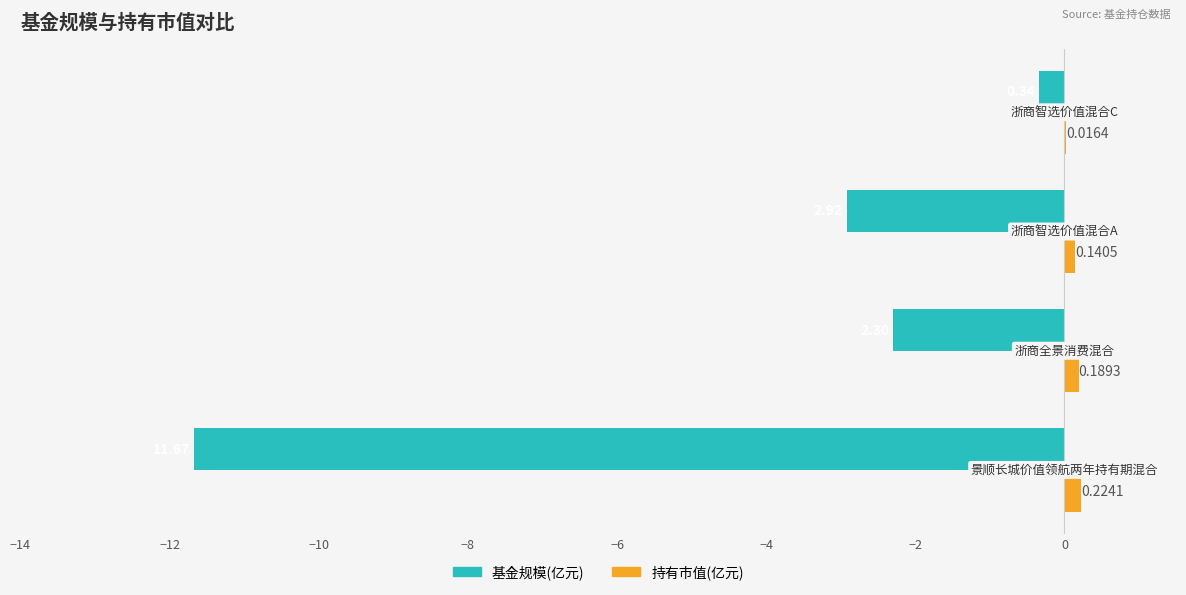

Which series has the largest total across all categories?

持有市值(亿元)